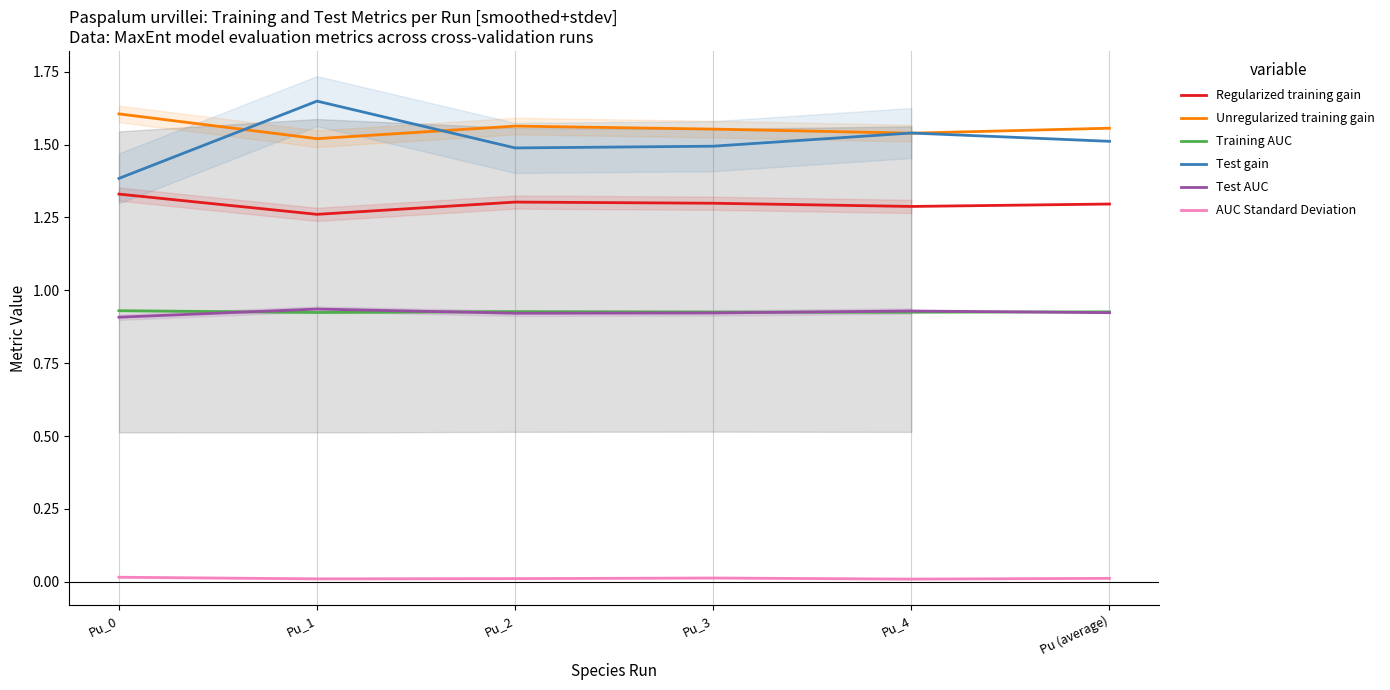

What is the difference between the highest and lowest values at Pu_1?

1.6